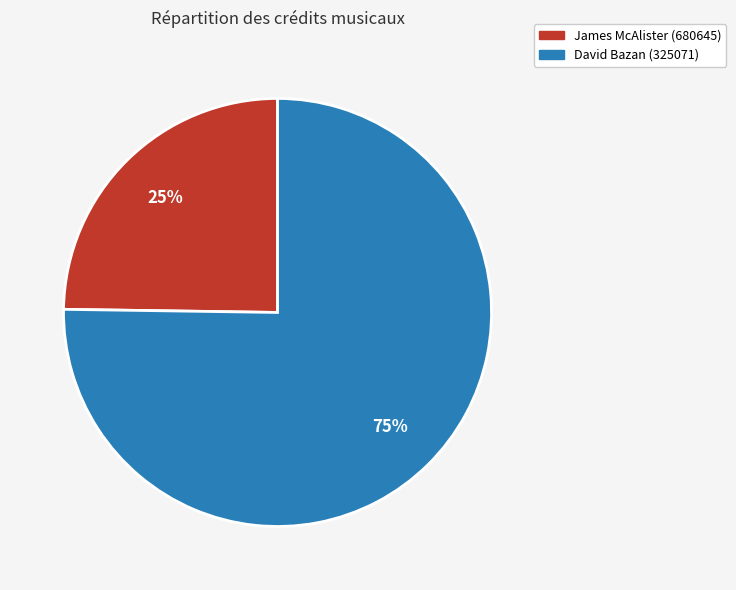

Is there a majority slice in this chart?

Yes